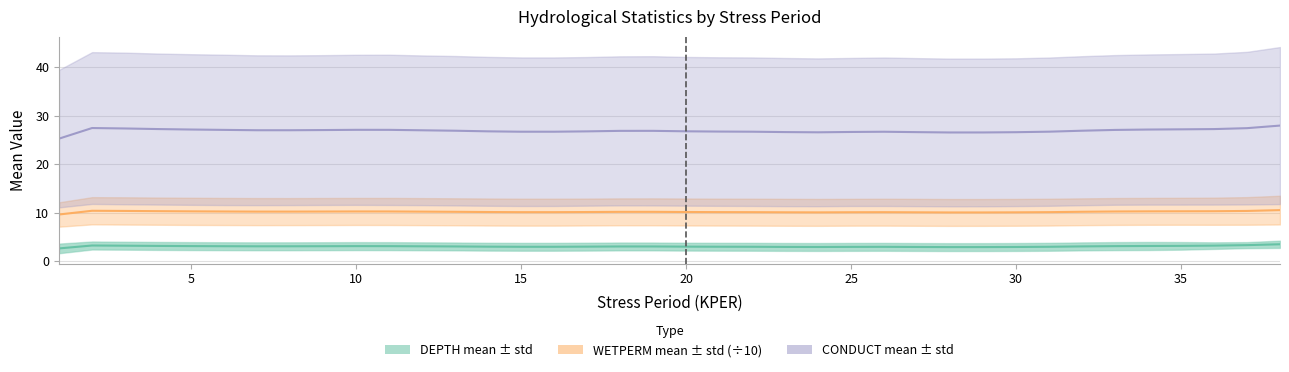

True or false: CONDUCT mean has a value of 26.5 at 24.

True